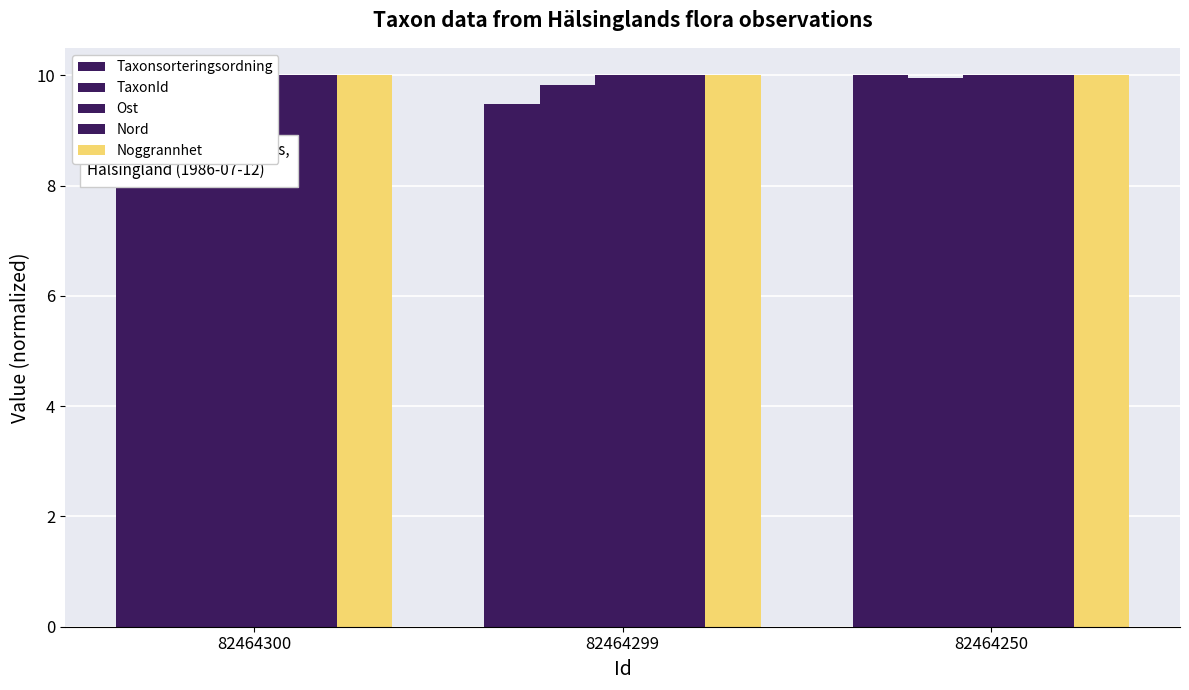

Reading left to right, what are all the values shown in this chart?

Taxonsorteringsordning: 9.5	9.5	10.0
TaxonId: 10.0	9.8	9.9
Ost: 10.0	10.0	10.0
Nord: 10.0	10.0	10.0
Noggrannhet: 10.0	10.0	10.0